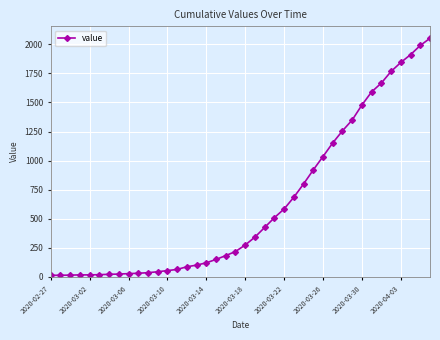

What is the minimum value shown in the chart?

13